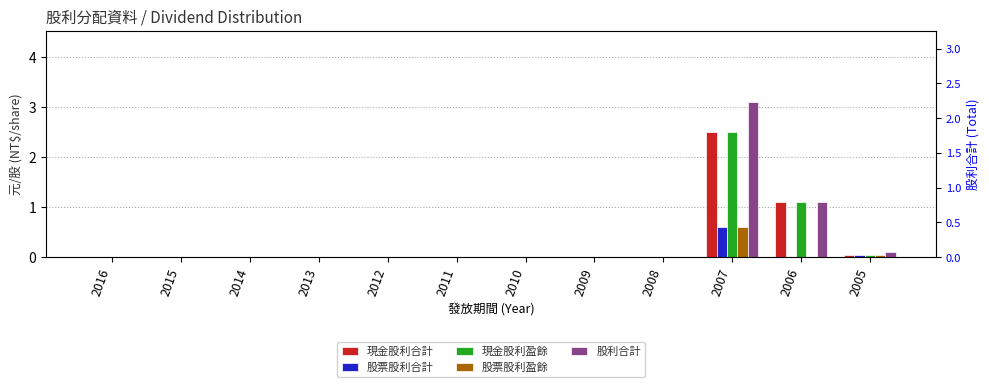

What is the sum of all 現金股利合計 values?

3.7